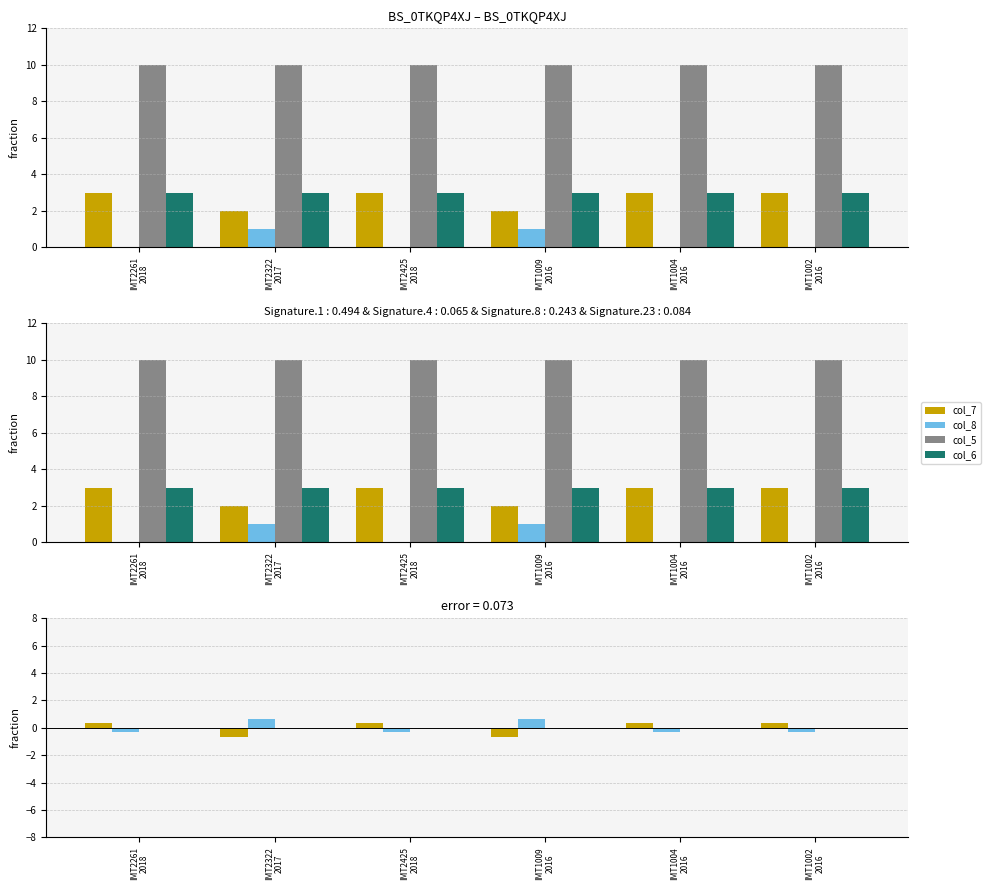

Reading left to right, list all the values displayed in this chart.

col_7: IMT2261
2018=0.3	IMT2322
2017=-0.7	IMT2425
2018=0.3	IMT1009
2016=-0.7	IMT1004
2016=0.3	IMT1002
2016=0.3
col_8: IMT2261
2018=-0.3	IMT2322
2017=0.7	IMT2425
2018=-0.3	IMT1009
2016=0.7	IMT1004
2016=-0.3	IMT1002
2016=-0.3
col_5: IMT2261
2018=0.0	IMT2322
2017=0.0	IMT2425
2018=0.0	IMT1009
2016=0.0	IMT1004
2016=0.0	IMT1002
2016=0.0
col_6: IMT2261
2018=0.0	IMT2322
2017=0.0	IMT2425
2018=0.0	IMT1009
2016=0.0	IMT1004
2016=0.0	IMT1002
2016=0.0